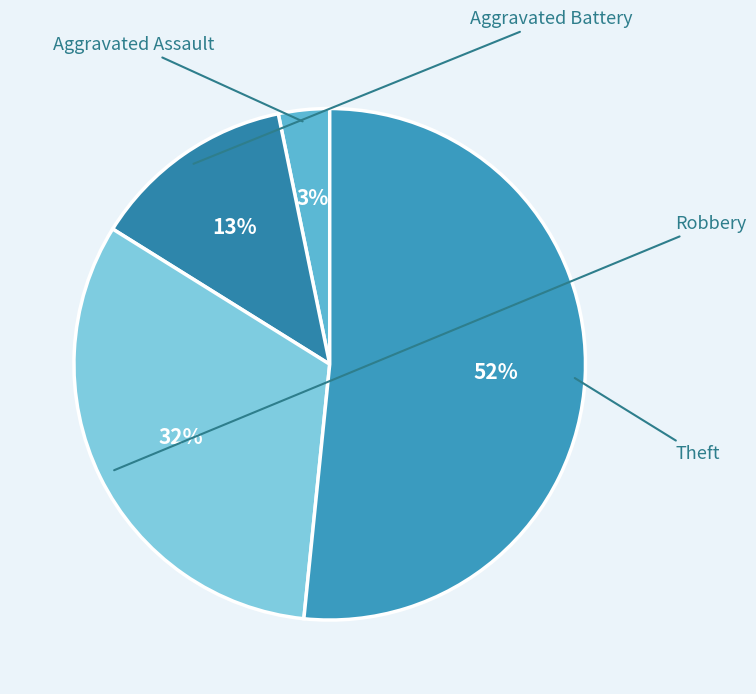

To the nearest percent, what portion does Aggravated Assault represent?

3%